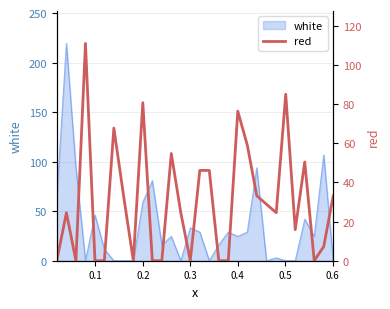

True or false: there are more than 1 points higher than both neighbors.

True